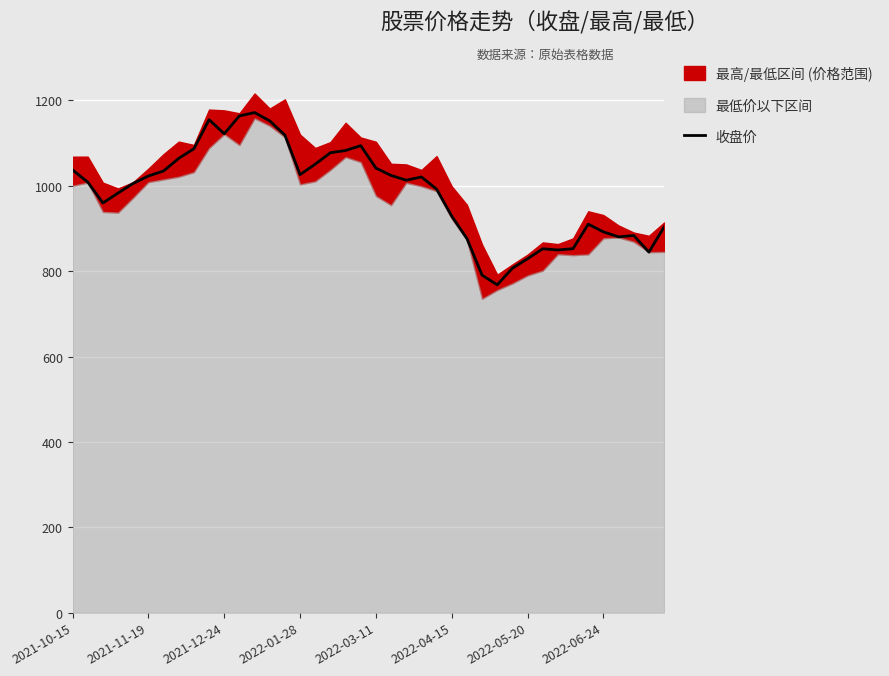

The chart shows a value of 410.7 at 26. True or false?

False